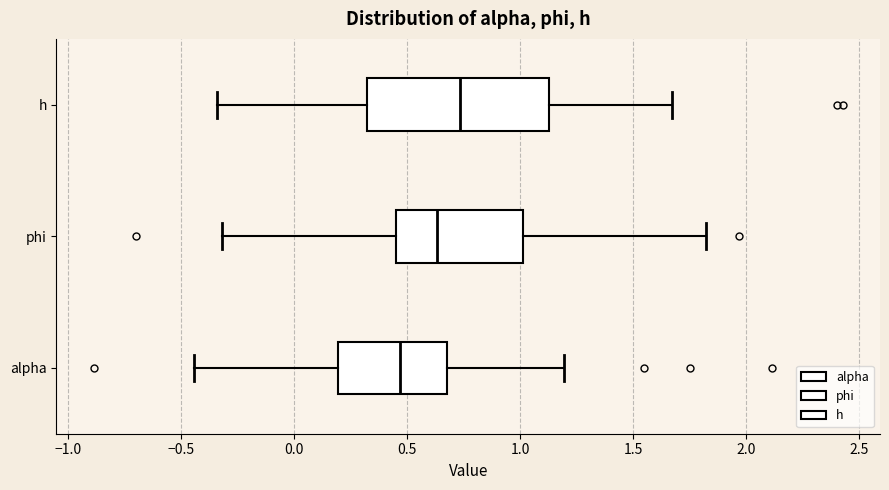

Reading bottom to top, transcribe this box plot: for each box, give where its median line is, the range the box spans, and where its two whiskers end, as read against the x-axis. The values are not printed on the chart, so give them approximately, as read against the axis.

alpha: median 0.45, box 0.20 to 0.65, whiskers -0.45 to 1.20
phi: median 0.65, box 0.45 to 1.00, whiskers -0.30 to 1.80
h: median 0.75, box 0.30 to 1.15, whiskers -0.35 to 1.65